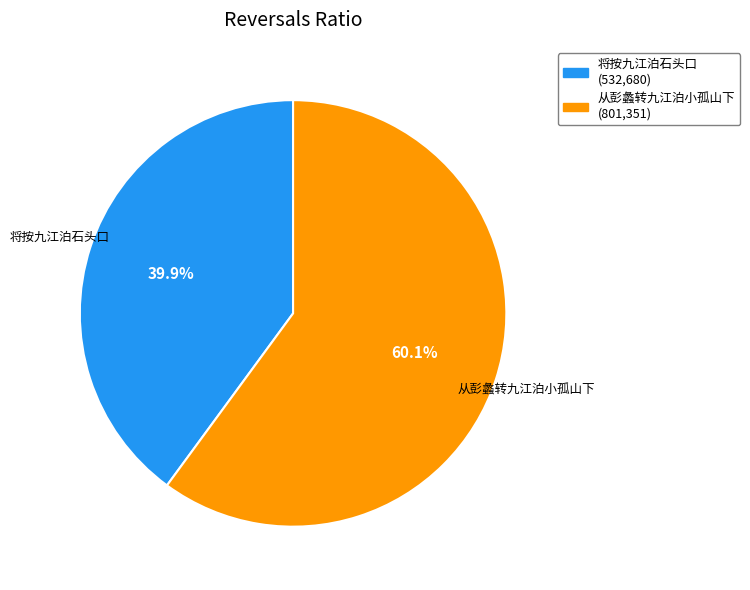

Which has a higher value, 从彭蠡转九江泊小孤山下 or 将按九江泊石头口?

从彭蠡转九江泊小孤山下